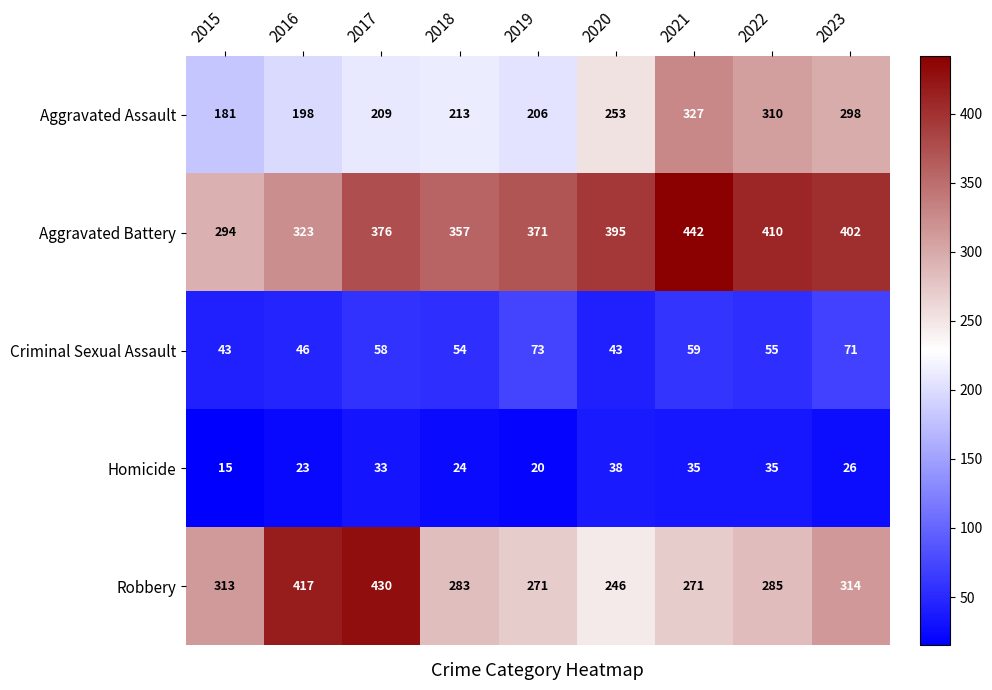

Count the number of categories in the chart.

9